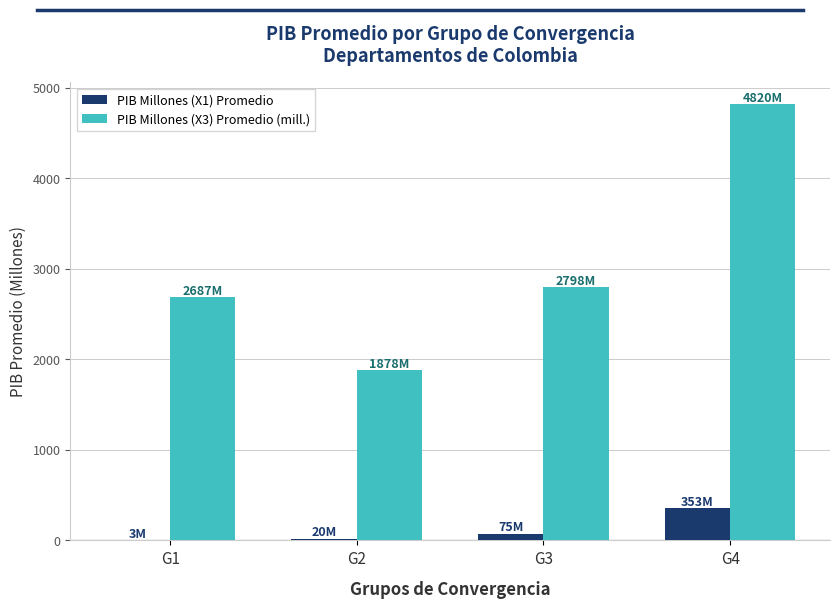

What is the maximum value shown in the chart?

4819.6